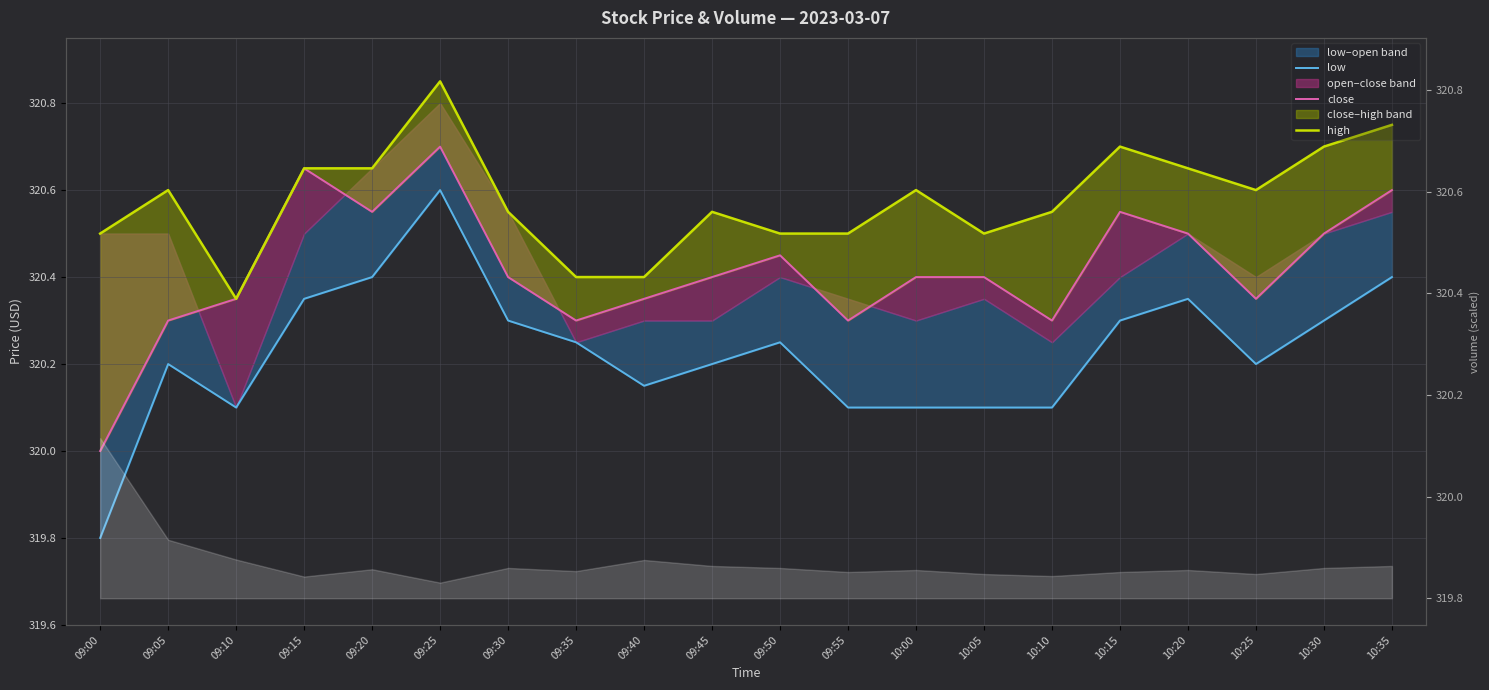

Reading left to right, list all the values displayed in this chart.

low: 09:00=319.8	09:05=320.2	09:10=320.1	09:15=320.4	09:20=320.4	09:25=320.6	09:30=320.3	09:35=320.2	09:40=320.1	09:45=320.2	09:50=320.2	09:55=320.1	10:00=320.1	10:05=320.1	10:10=320.1	10:15=320.3	10:20=320.4	10:25=320.2	10:30=320.3	10:35=320.4
close: 09:00=320.0	09:05=320.3	09:10=320.4	09:15=320.6	09:20=320.6	09:25=320.7	09:30=320.4	09:35=320.3	09:40=320.4	09:45=320.4	09:50=320.4	09:55=320.3	10:00=320.4	10:05=320.4	10:10=320.3	10:15=320.6	10:20=320.5	10:25=320.4	10:30=320.5	10:35=320.6
high: 09:00=320.5	09:05=320.6	09:10=320.4	09:15=320.6	09:20=320.6	09:25=320.9	09:30=320.6	09:35=320.4	09:40=320.4	09:45=320.6	09:50=320.5	09:55=320.5	10:00=320.6	10:05=320.5	10:10=320.6	10:15=320.7	10:20=320.6	10:25=320.6	10:30=320.7	10:35=320.8